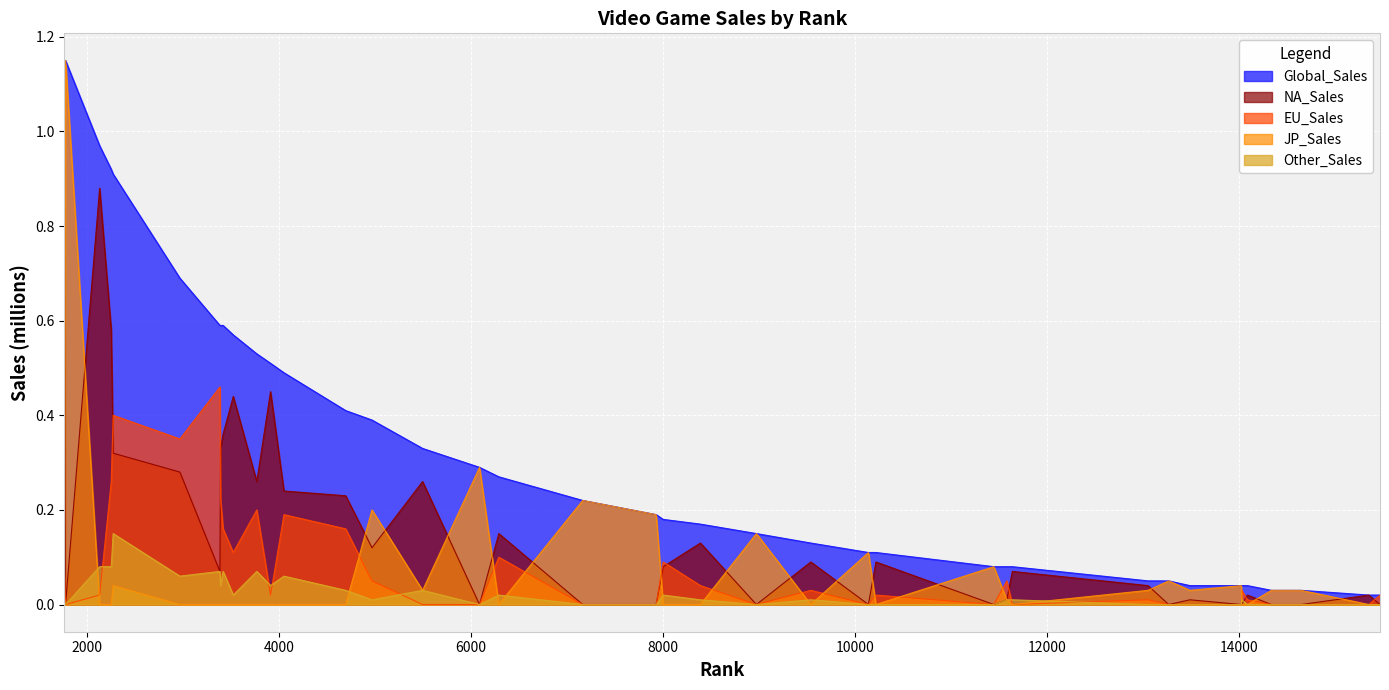

What is the maximum value shown in the chart?

1.1